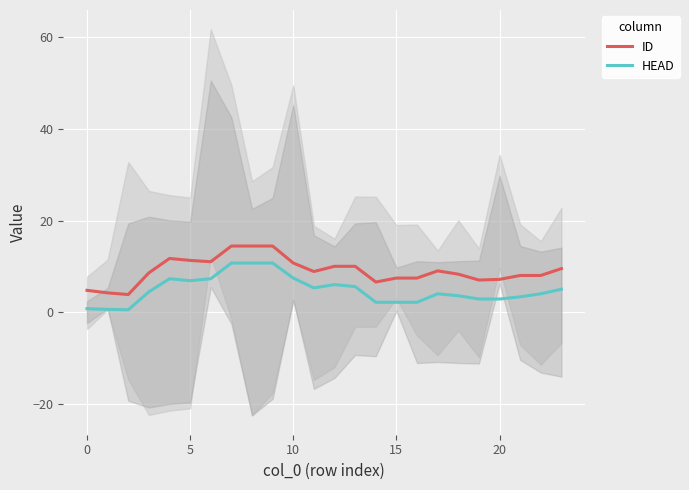

Which category has the highest value in the HEAD series?

7